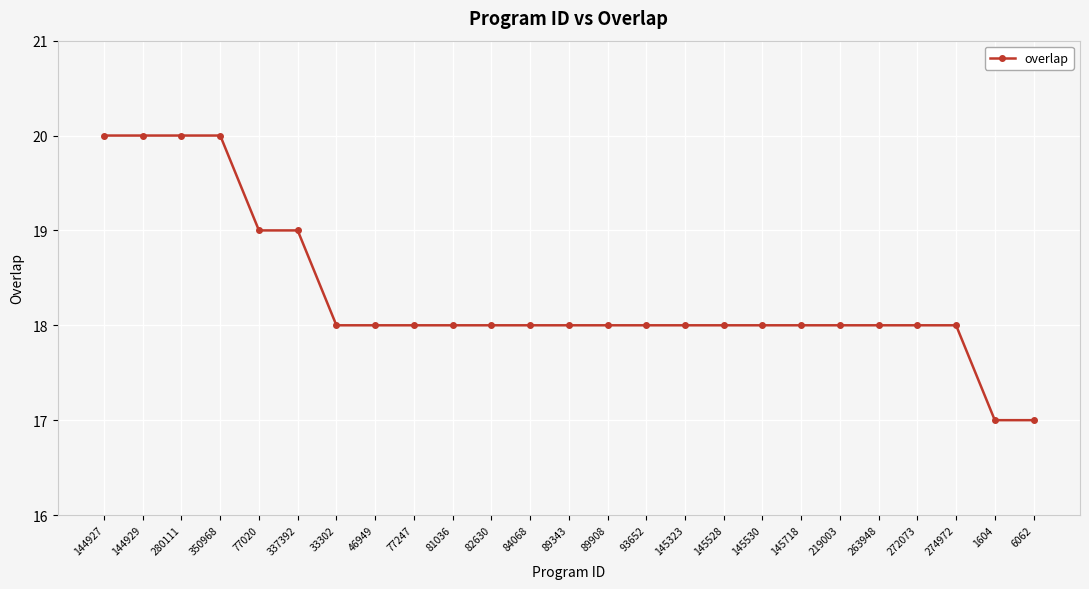

What is the change in value from 337392 to 263948?

-1